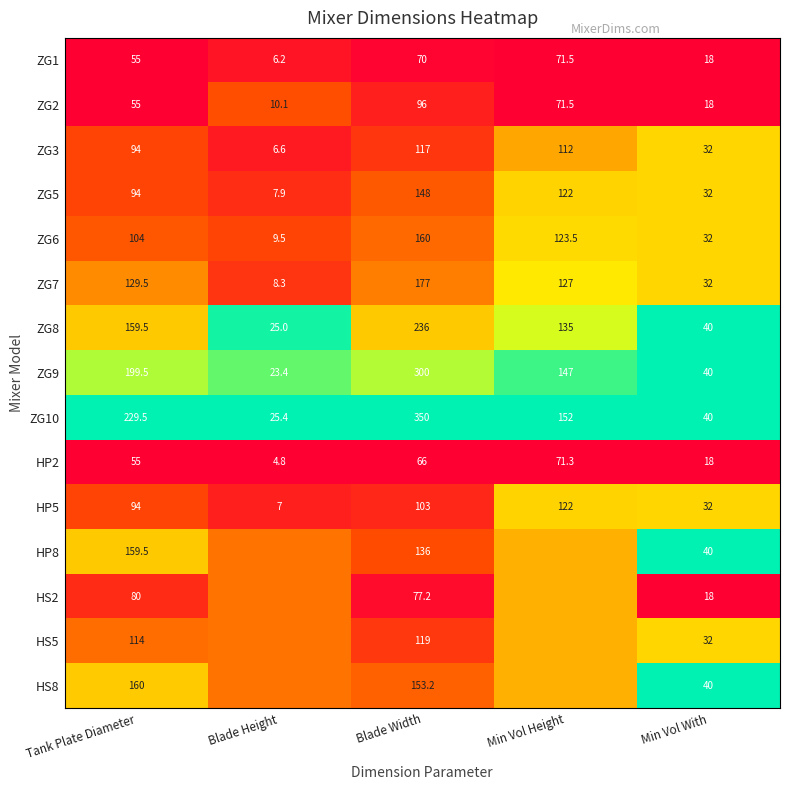

What is the total value across all series at Tank Plate Diameter?

1782.5